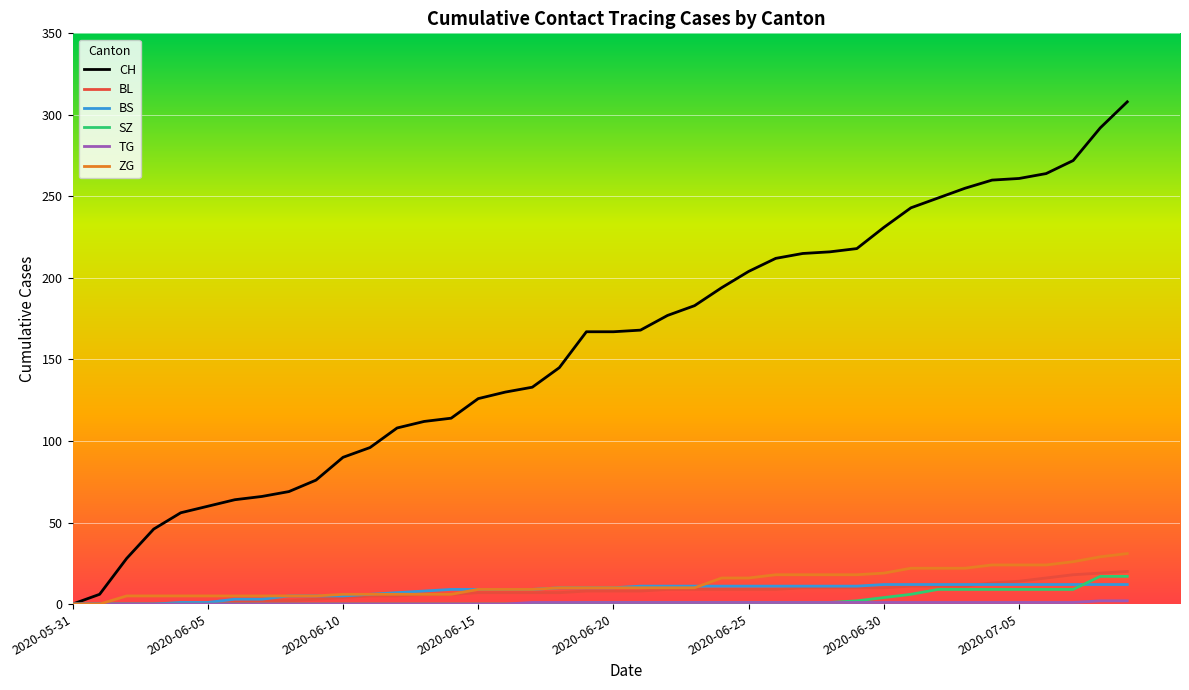

What is the maximum value shown in the chart?

308